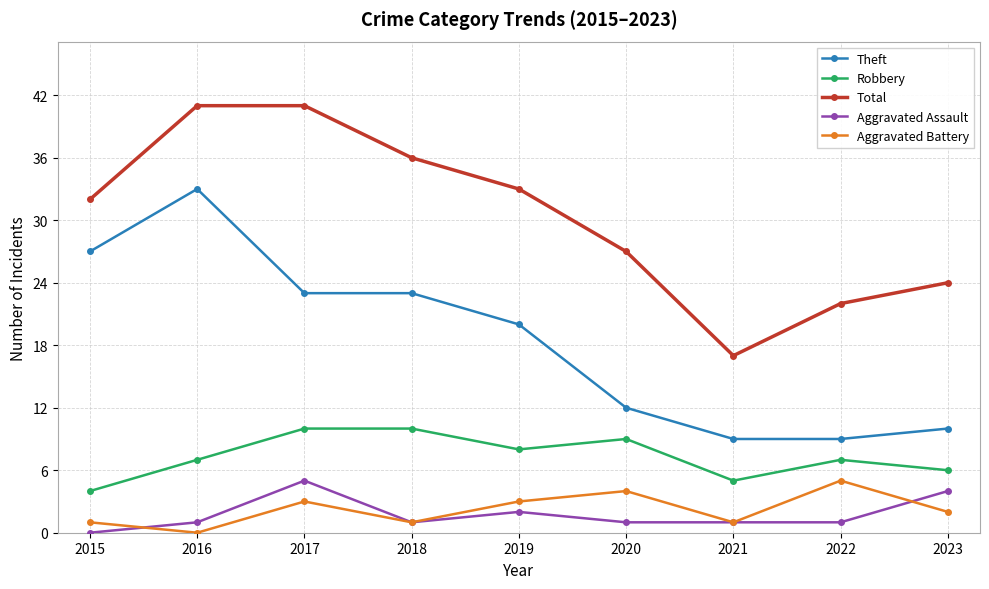

What is the difference between the highest and lowest values at 2017?

38